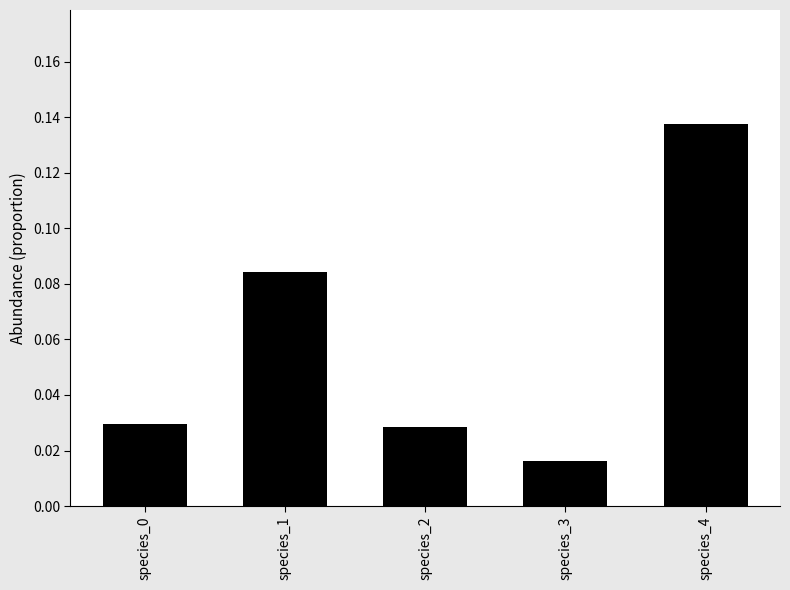

Where is the data nearest to the value 0?

species_3